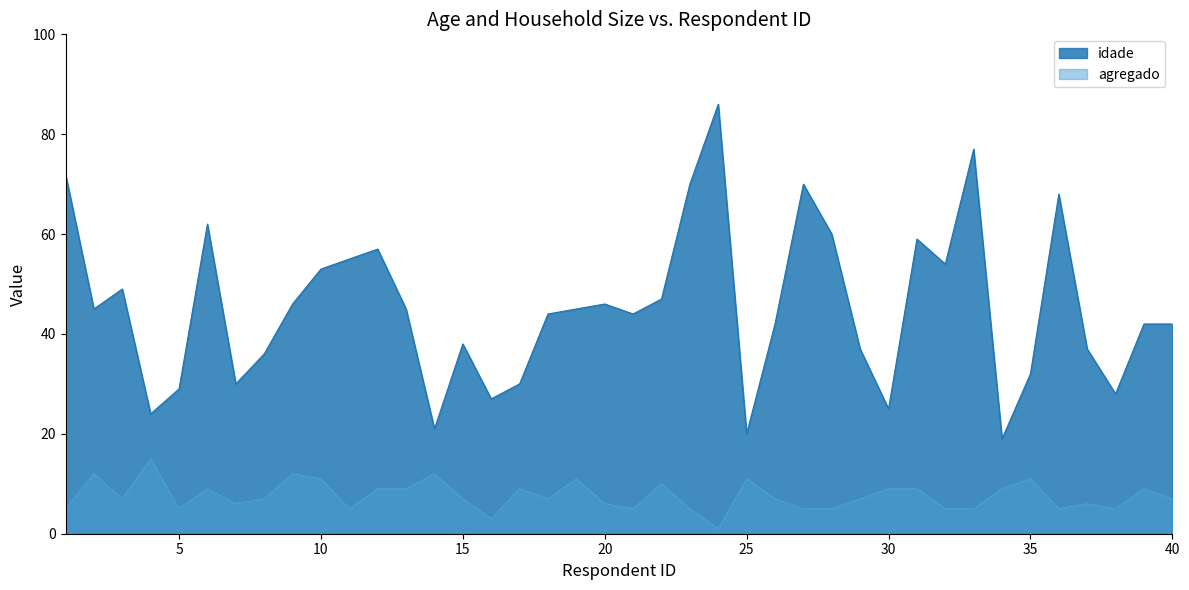

What value does the agregado series have at 34?

9